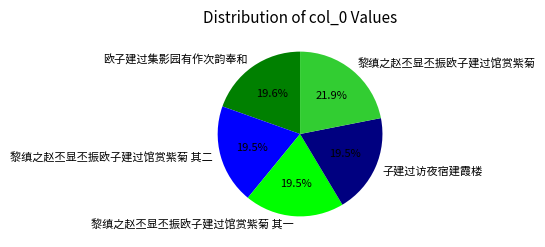

How many segments does this pie chart have?

5